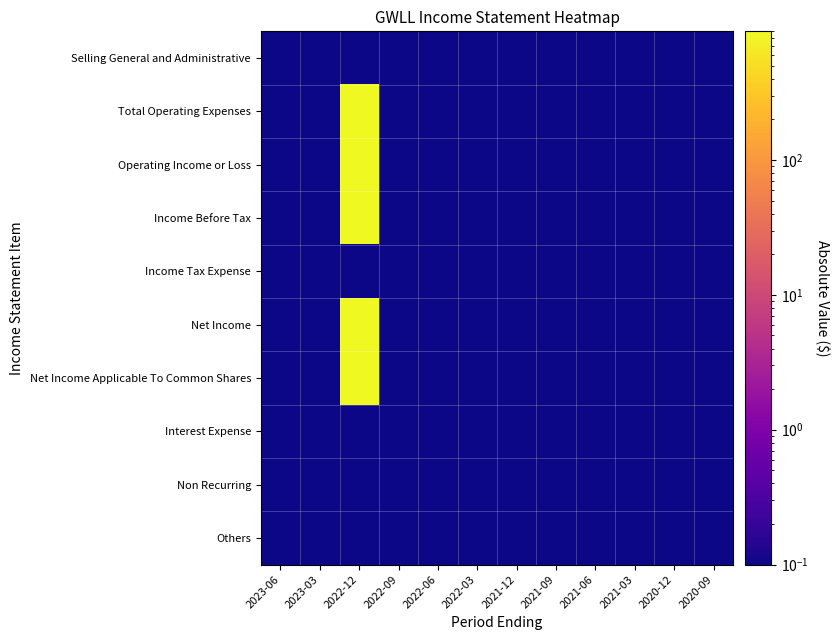

Which has a higher value, 2022-03 or 2022-06?

2022-03